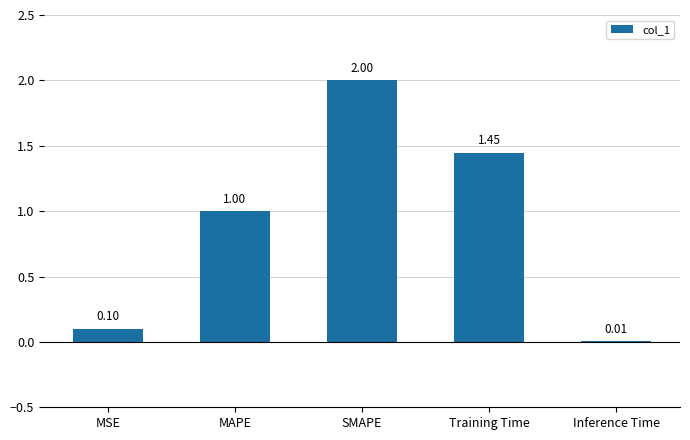

What is the sum of all values?

4.6